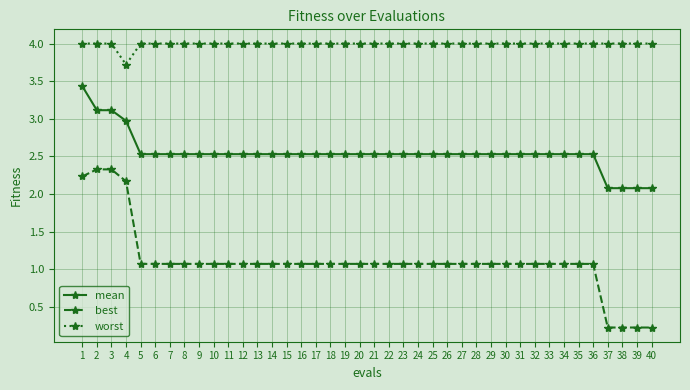

List the series in order of their peak value, highest first.

worst, mean, best